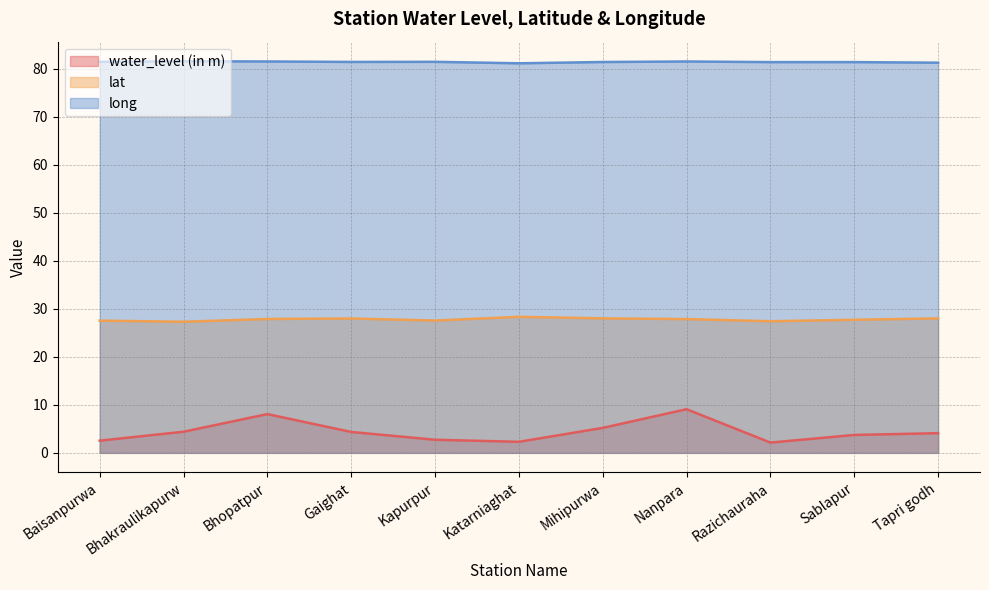

Which series has the largest range (max minus min)?

water_level (in m)